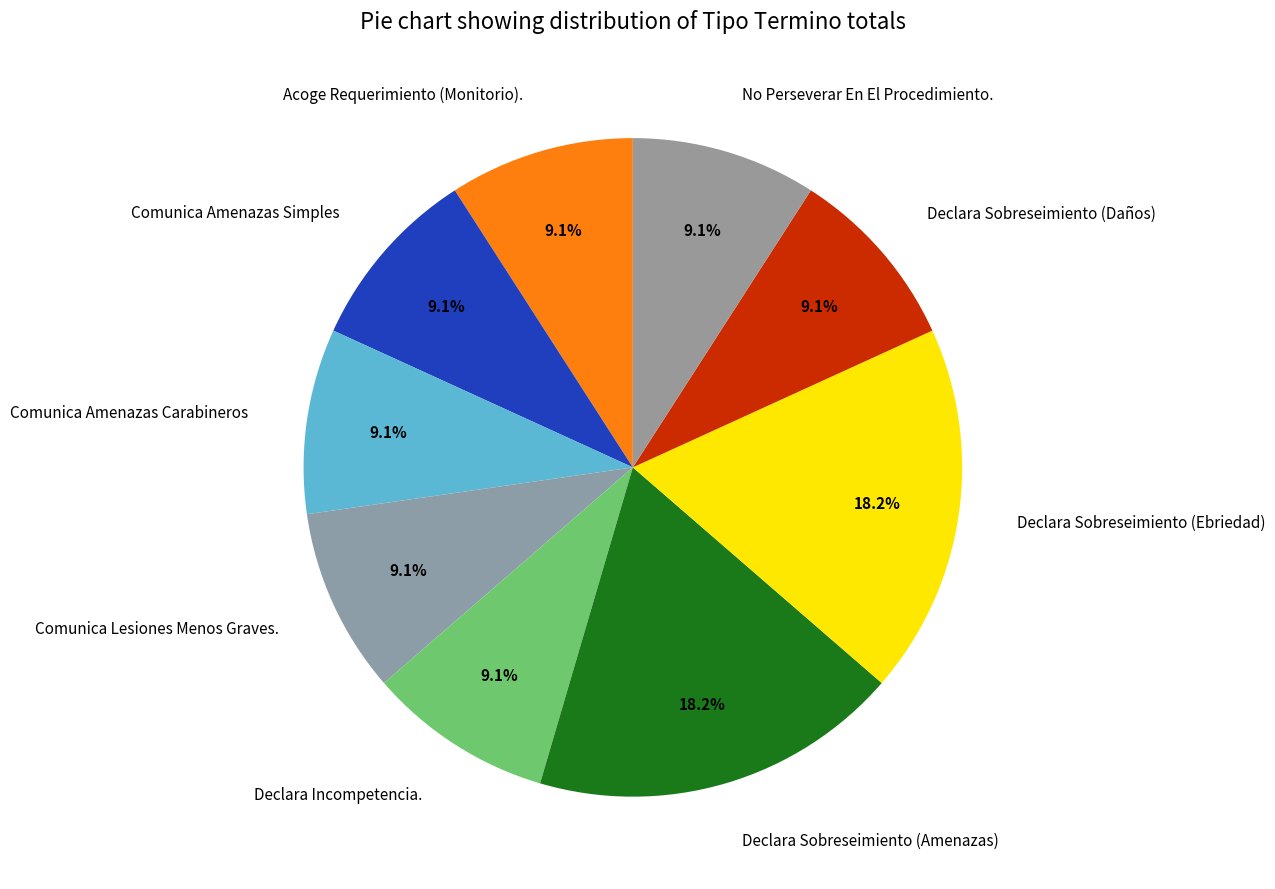

What percentage is NOT represented by Declara Sobreseimiento (Ebriedad)?

81.8%